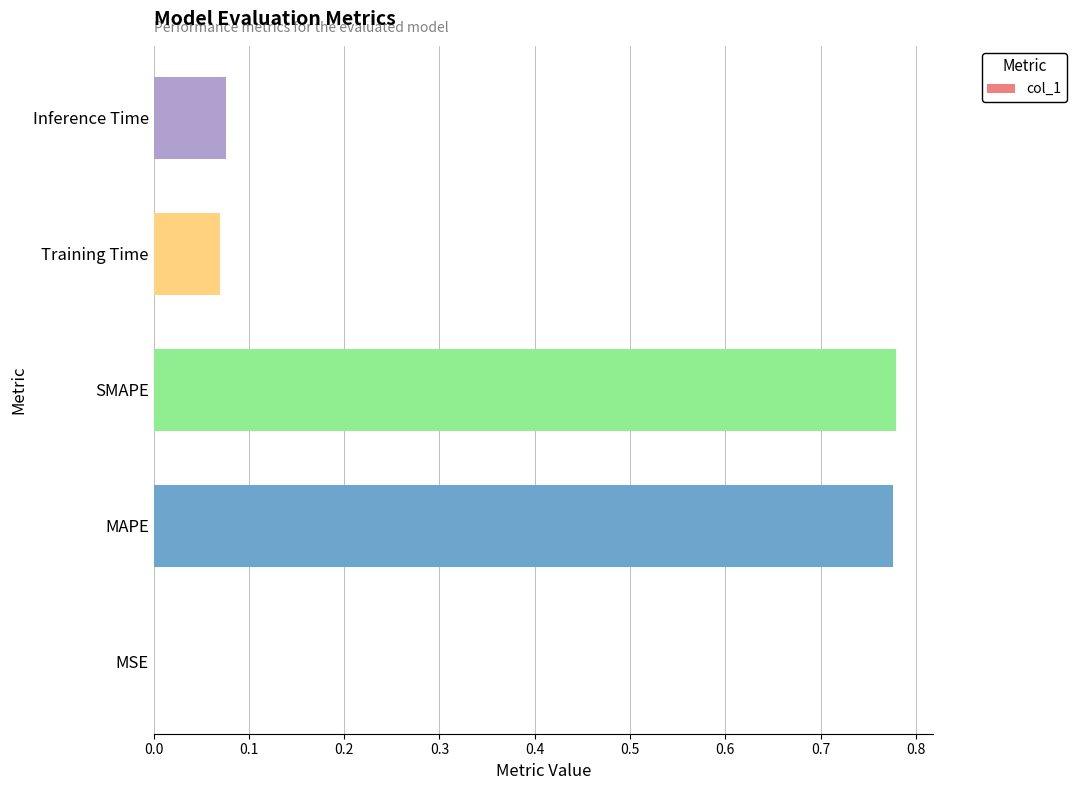

What is the sum of the values at MAPE and Inference Time?

0.9